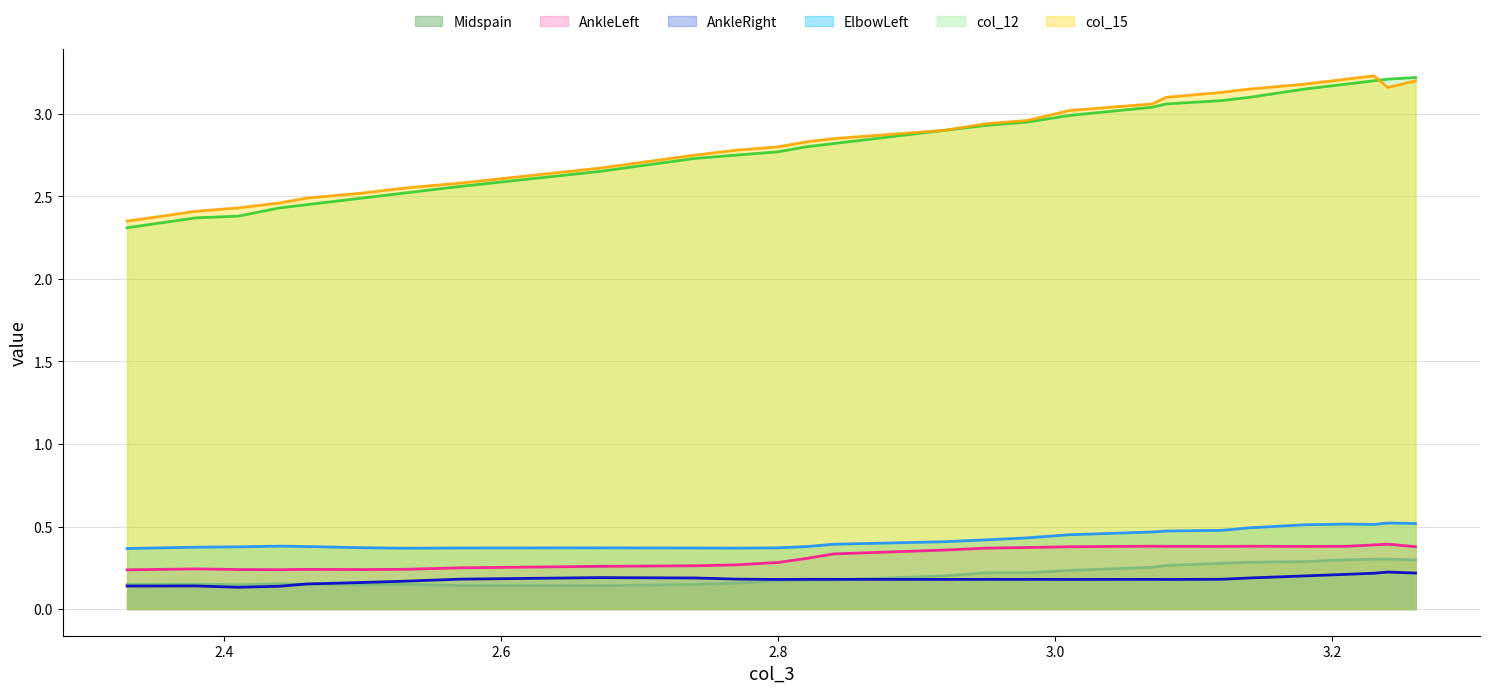

Count the number of data series in this chart.

6